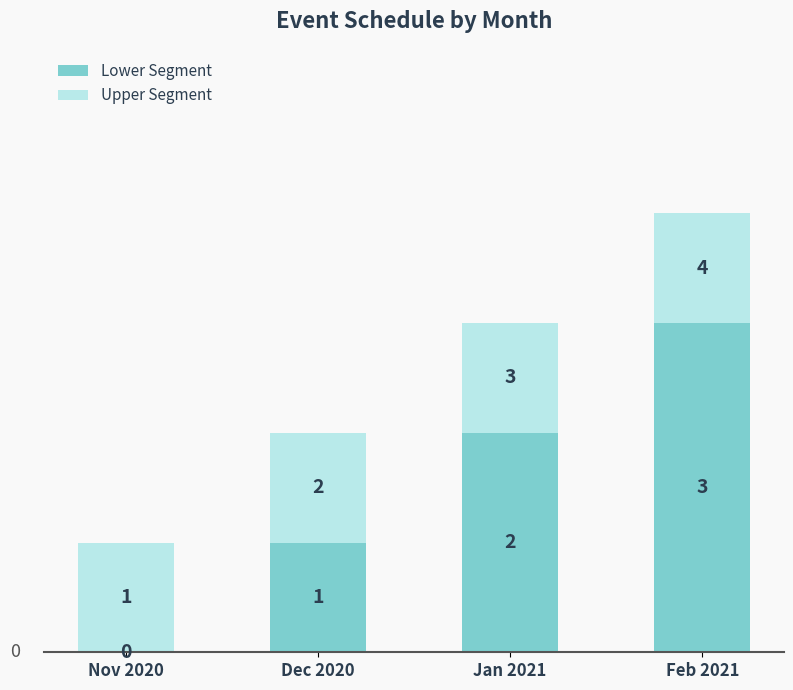

How many categories are shown in the chart?

4